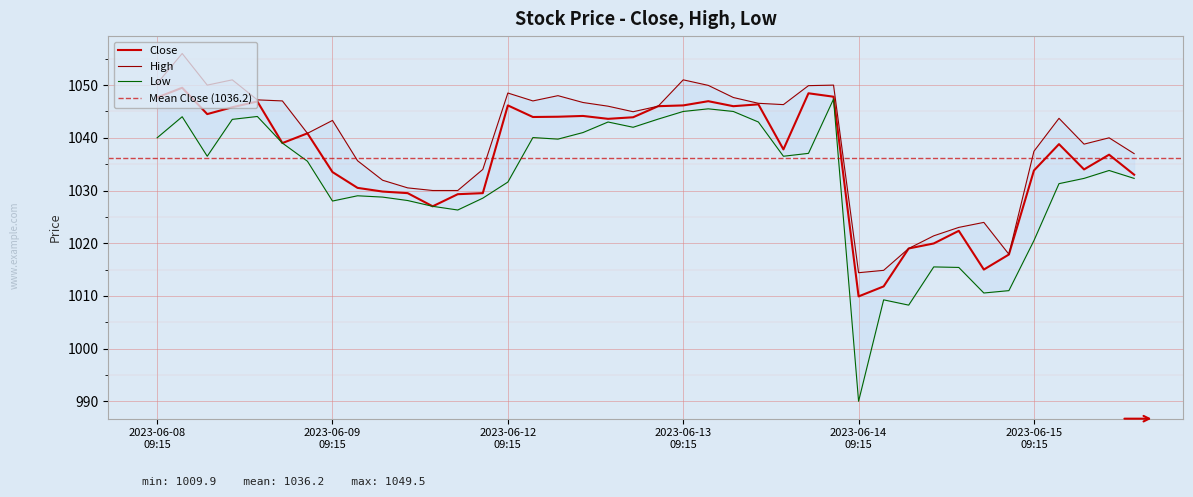

What is the lowest value of the High series?

1014.4